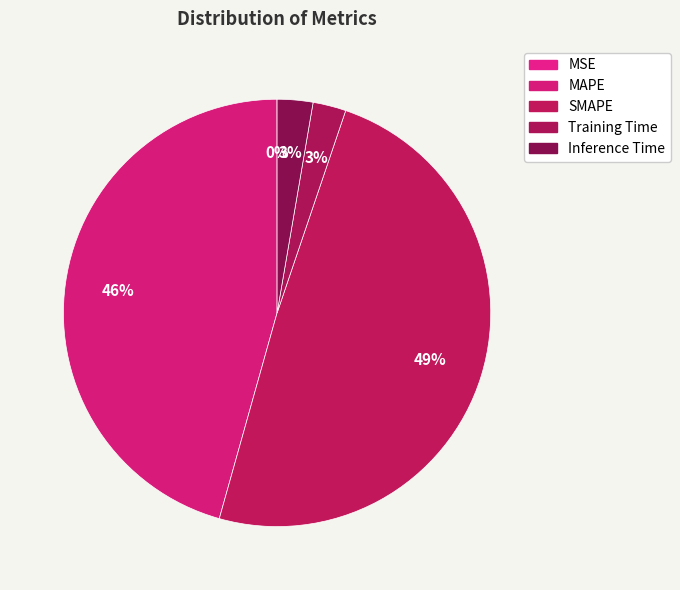

Count the number of slices in the pie.

5